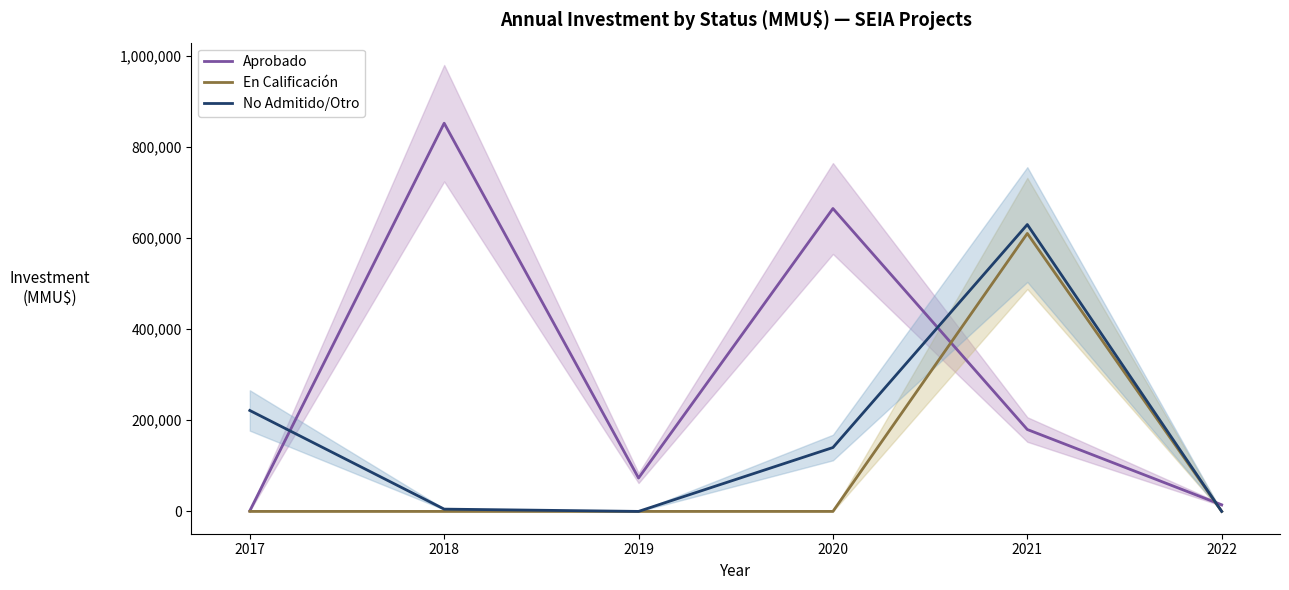

True or false: No Admitido/Otro and En Calificación intersect in this chart.

False